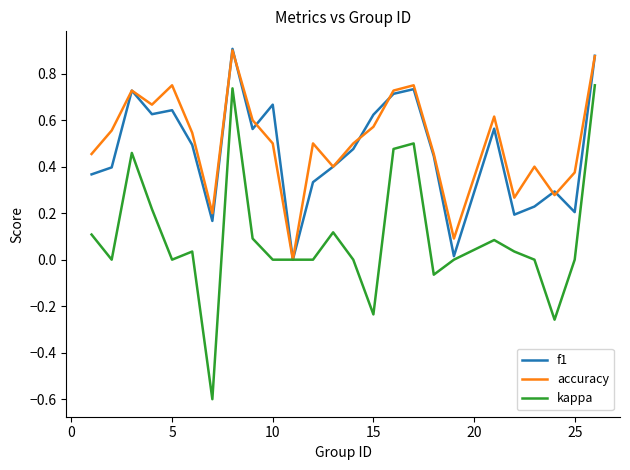

What are all the series names shown in the legend?

f1, accuracy, kappa